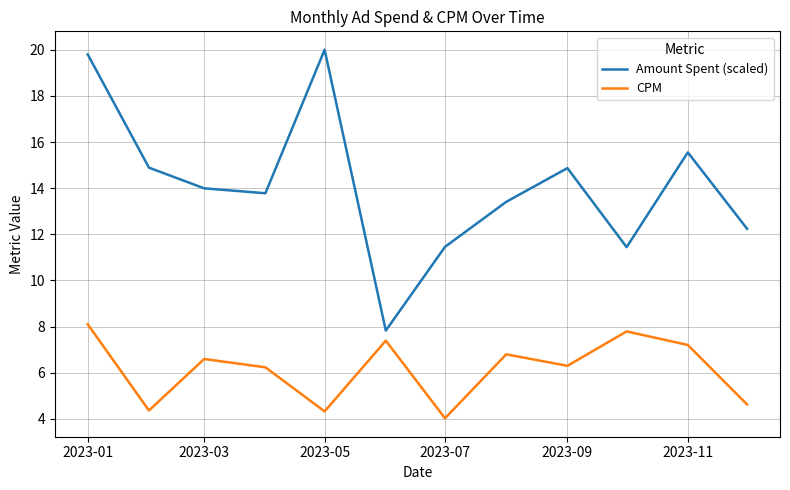

What is the minimum value shown in the chart?

4.0